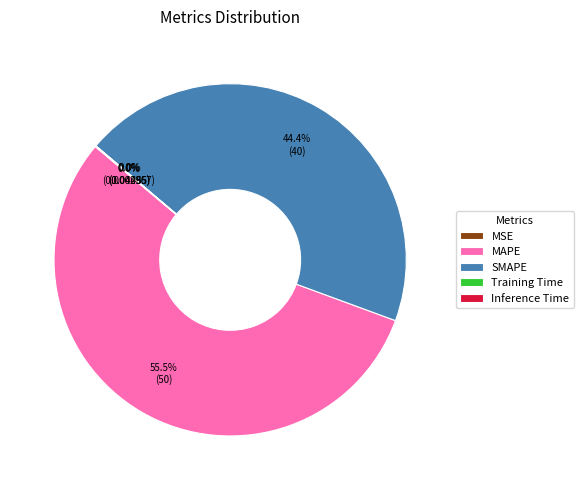

Combined, do SMAPE and MAPE account for over 50%?

Yes